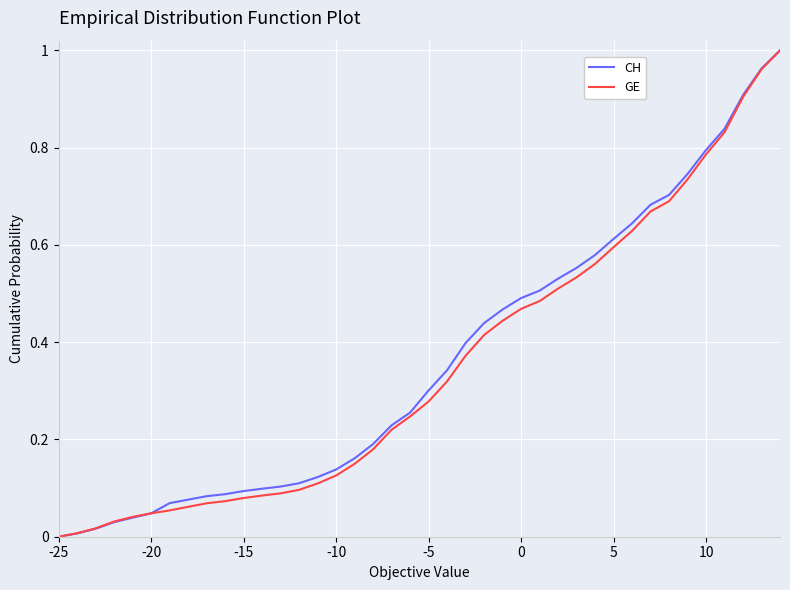

Does the chart display data point markers on the line(s)?

No